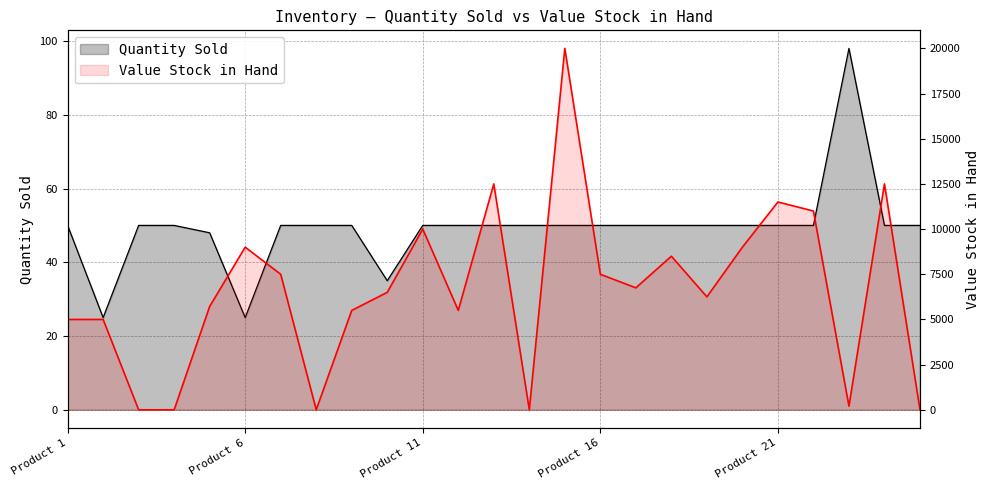

How many lines are shown in the chart?

2